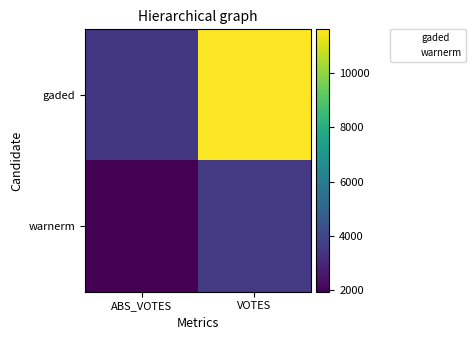

Reading left to right, list all the values displayed in this chart.

gaded: ABS_VOTES=3533	VOTES=11610
warnerm: ABS_VOTES=1953	VOTES=3591